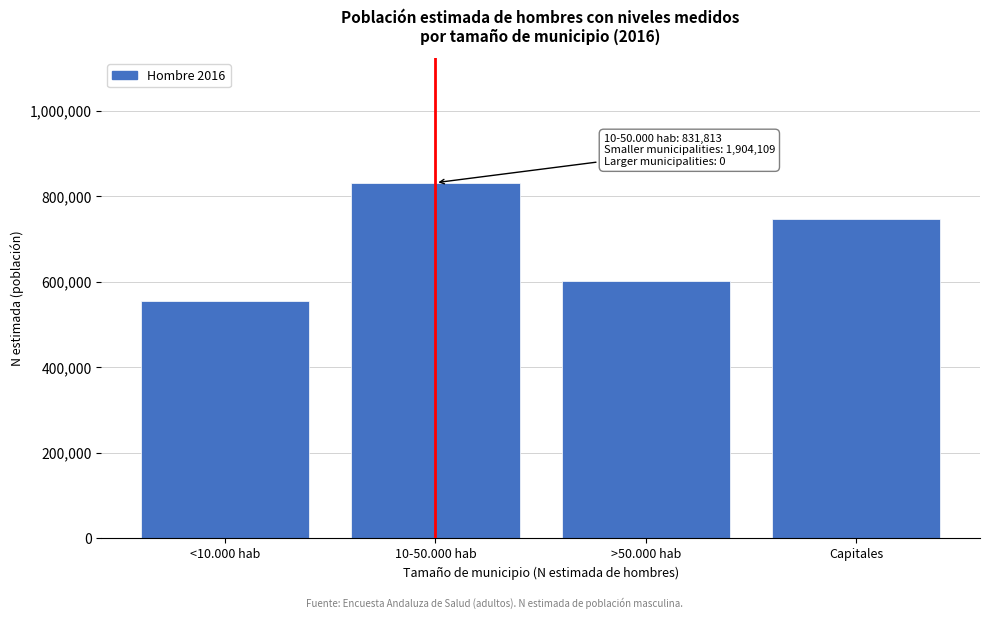

Reading right to left, extract all data points from this chart.

747888	601088	831813	555133